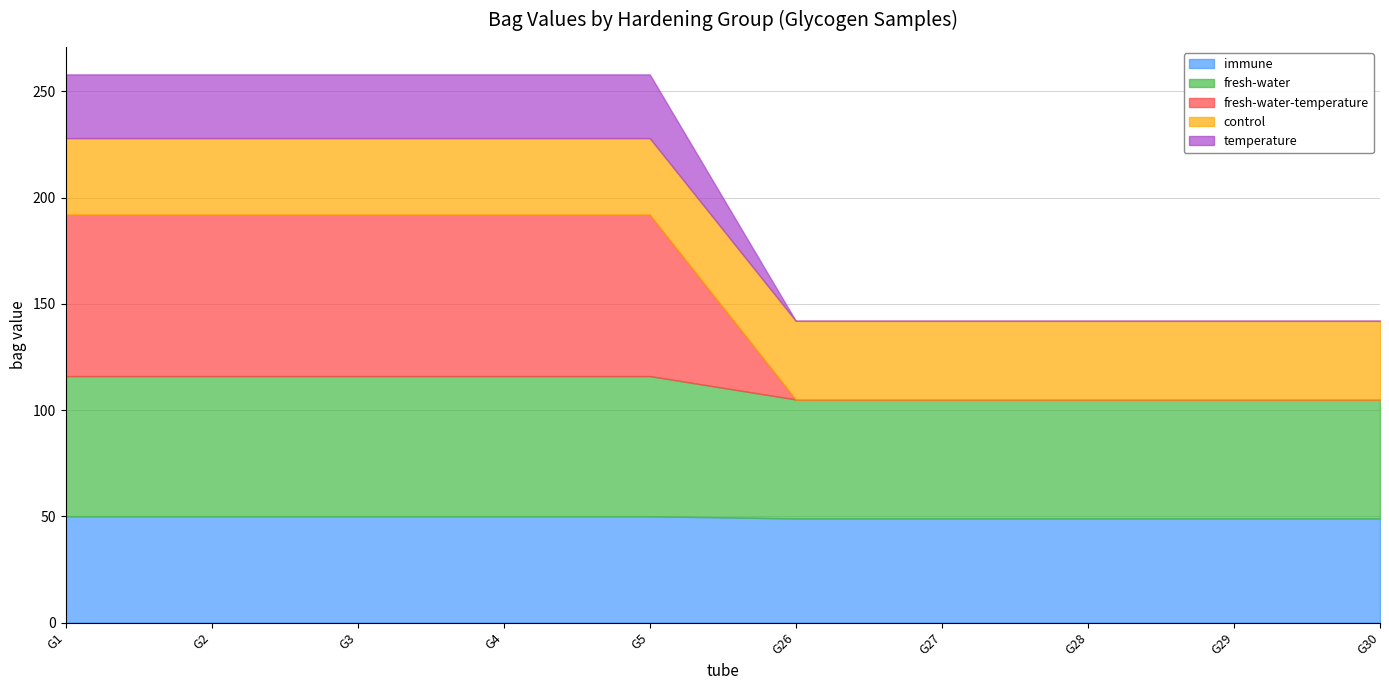

Reading left to right, transcribe all the data shown in this chart.

immune: 50	50	50	50	50	49	49	49	49	49
fresh-water: 66	66	66	66	66	56	56	56	56	56
fresh-water-temperature: 76	76	76	76	76	0	0	0	0	0
control: 36	36	36	36	36	37	37	37	37	37
temperature: 30	30	30	30	30	0	0	0	0	0